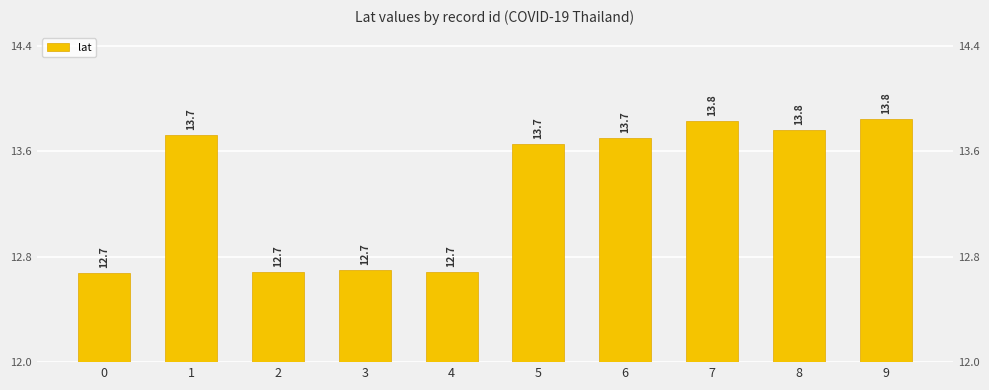

Rank the categories by value from lowest to highest.

0, 4, 2, 3, 5, 6, 1, 8, 7, 9